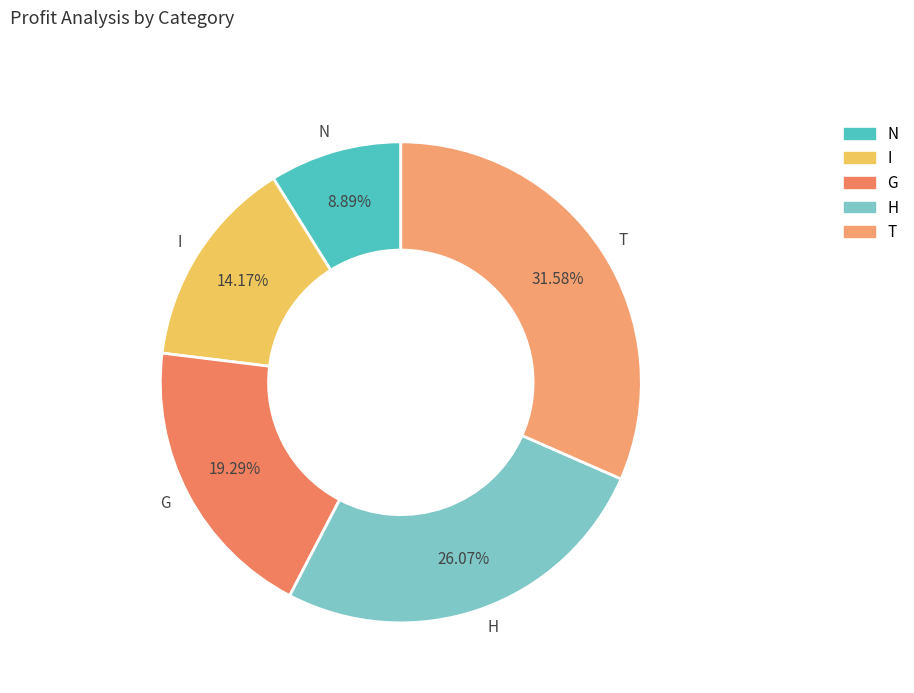

Is G the majority of the pie?

No